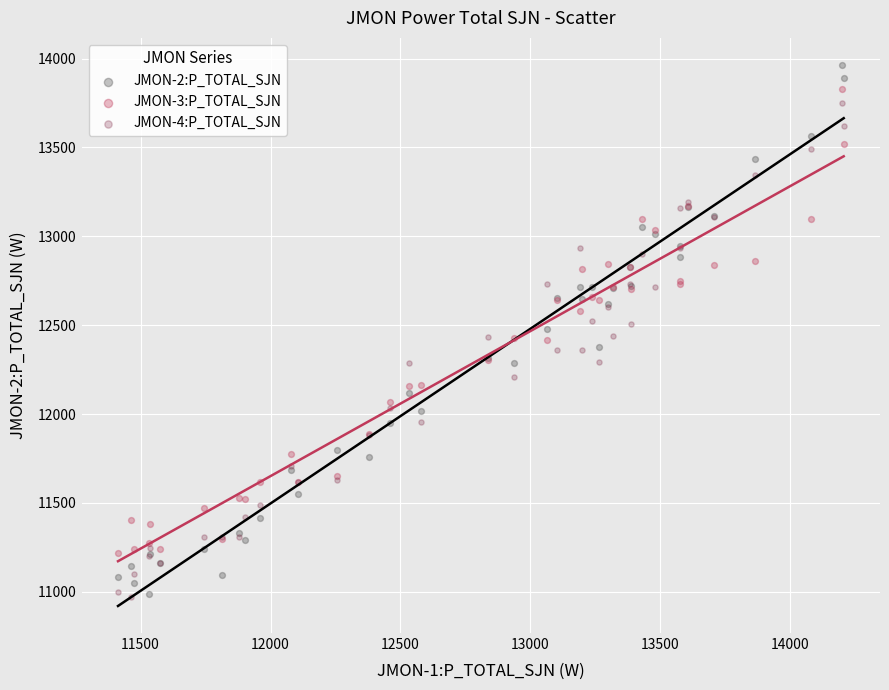

What is the X range (max minus min) for the scatter plot?

2792.8